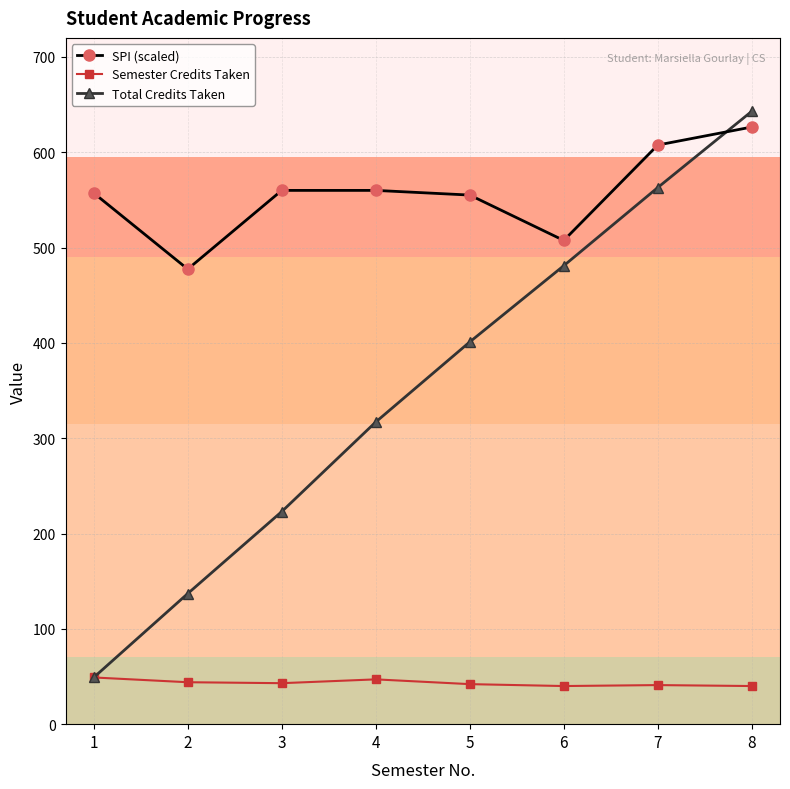

Which series changed the most between 3 and 4?

Total Credits Taken